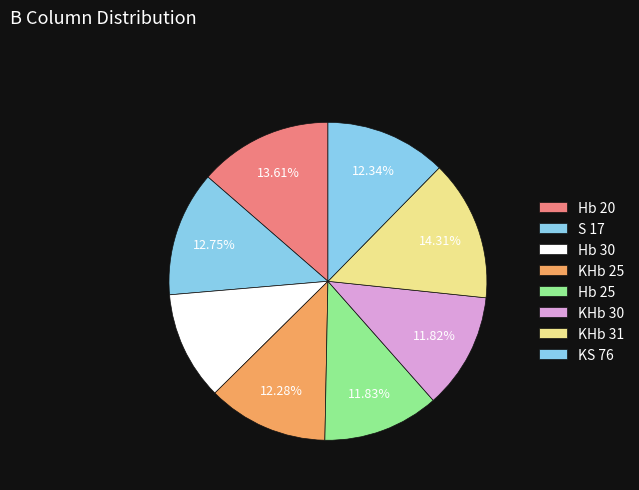

How many slices are in this pie chart?

8